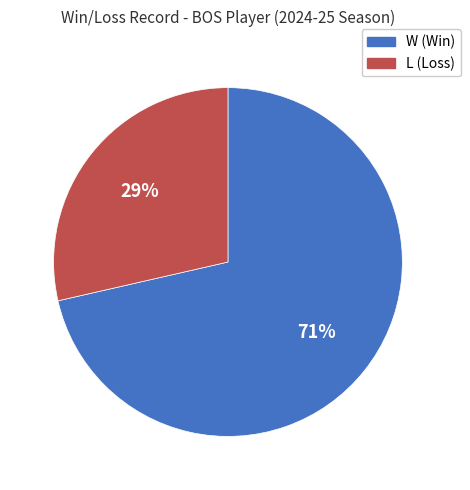

Does any single category account for the majority?

Yes